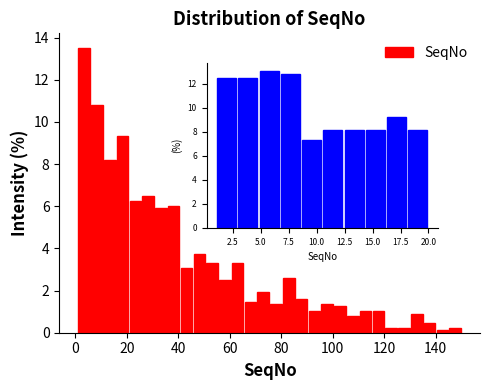

Around what value on the x-axis is the tallest bar? Give the approximate position of its centre, as read against the axis.

4